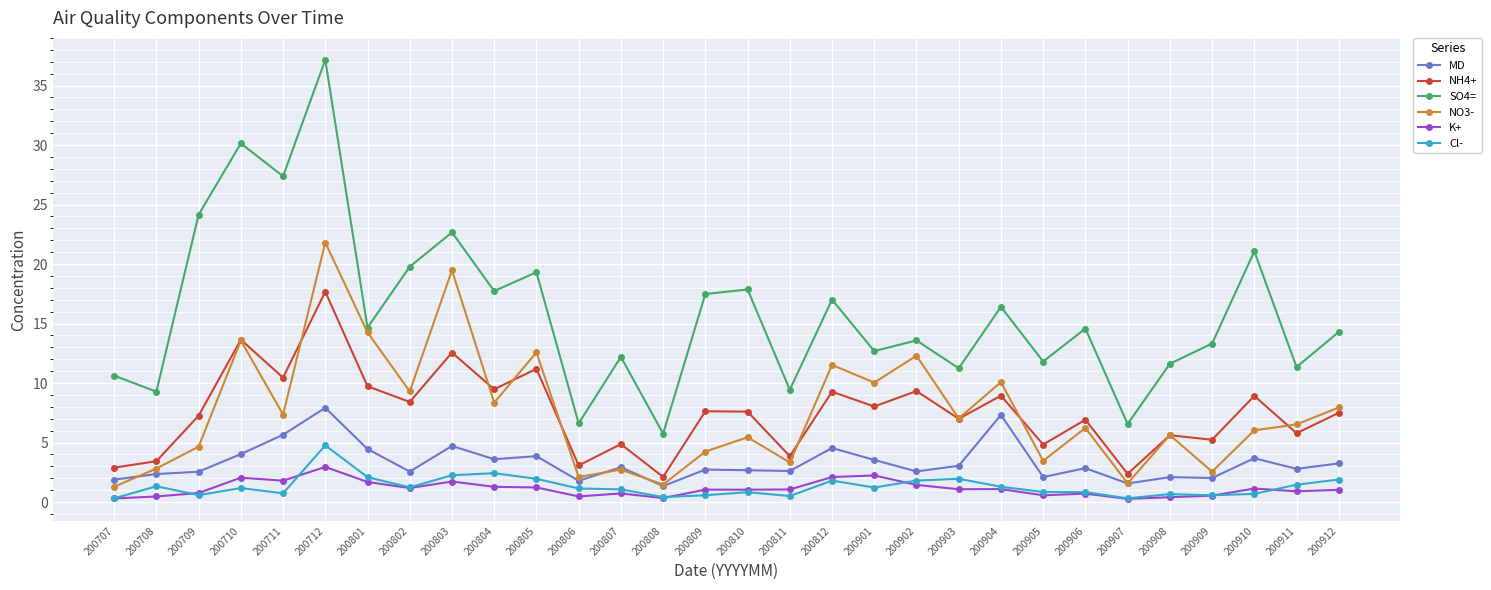

Which category has the highest value across all series?

200712